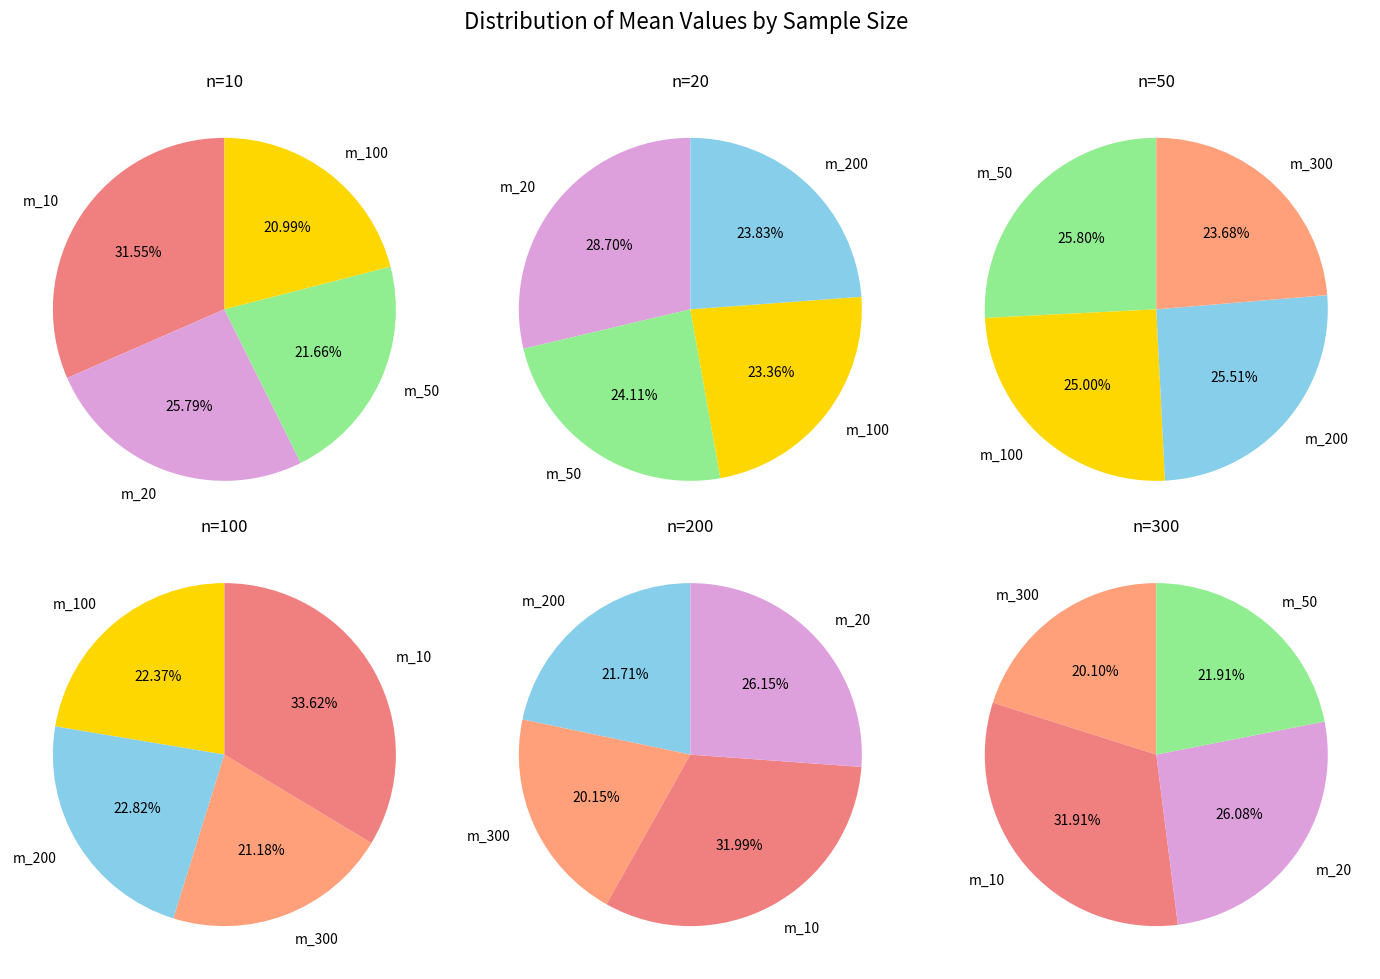

Which category has the smallest portion of the pie?

m_300